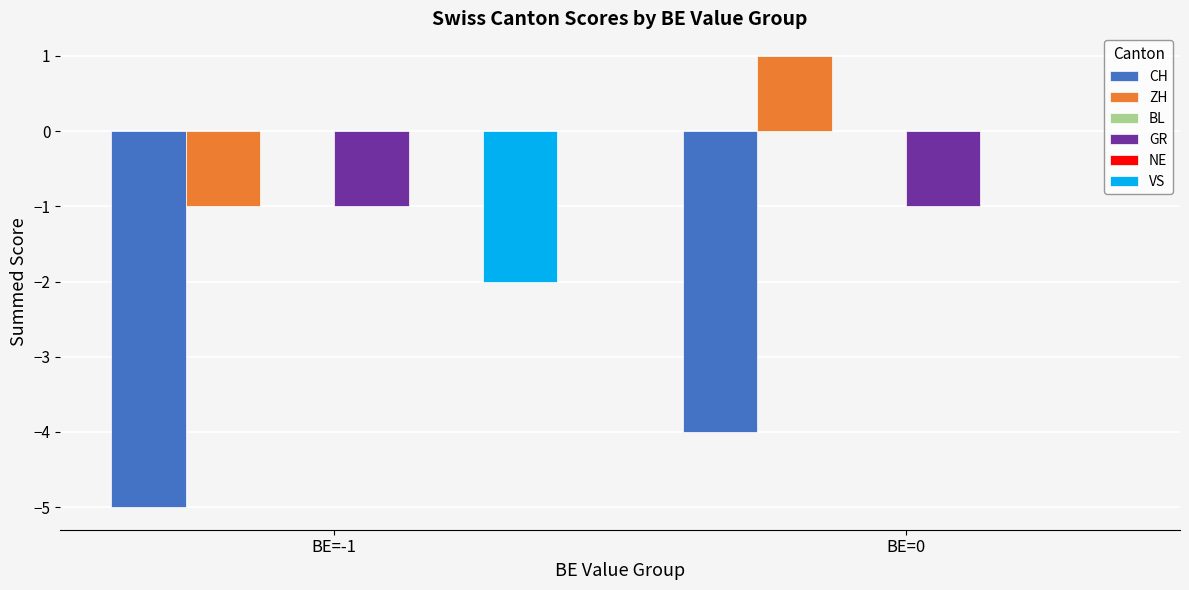

What is the label of the 1st bar from the right?

BE=0